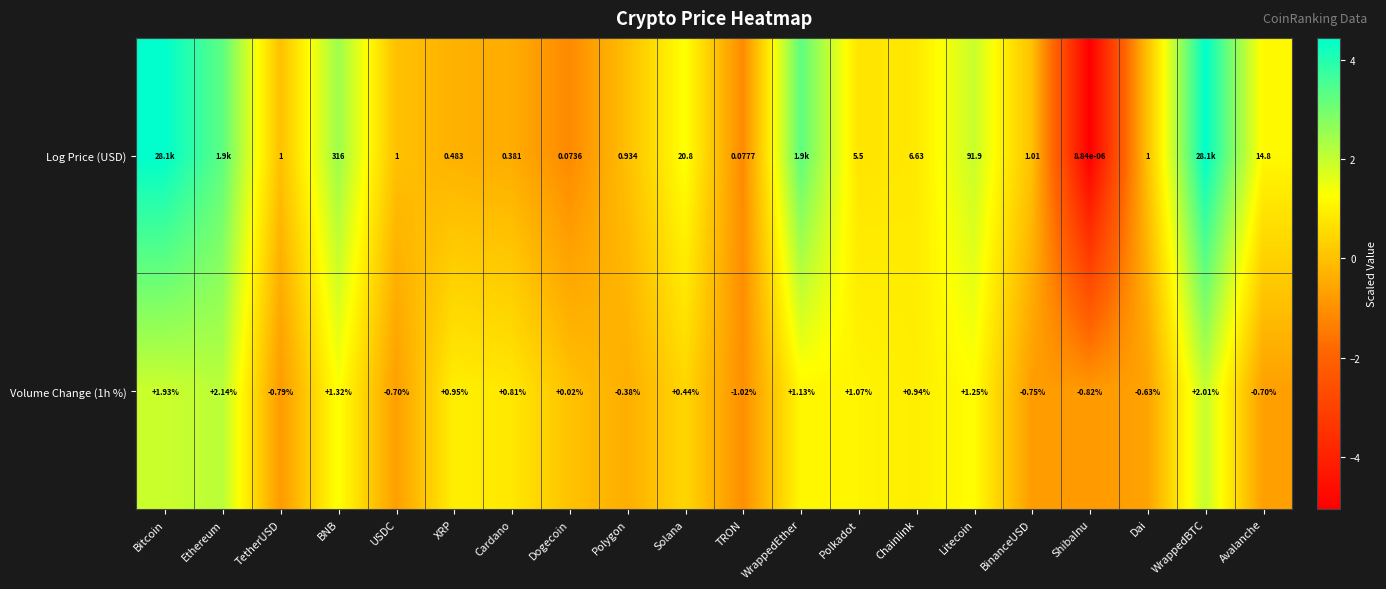

How many values in Volume Change (1h %) are below zero?

8